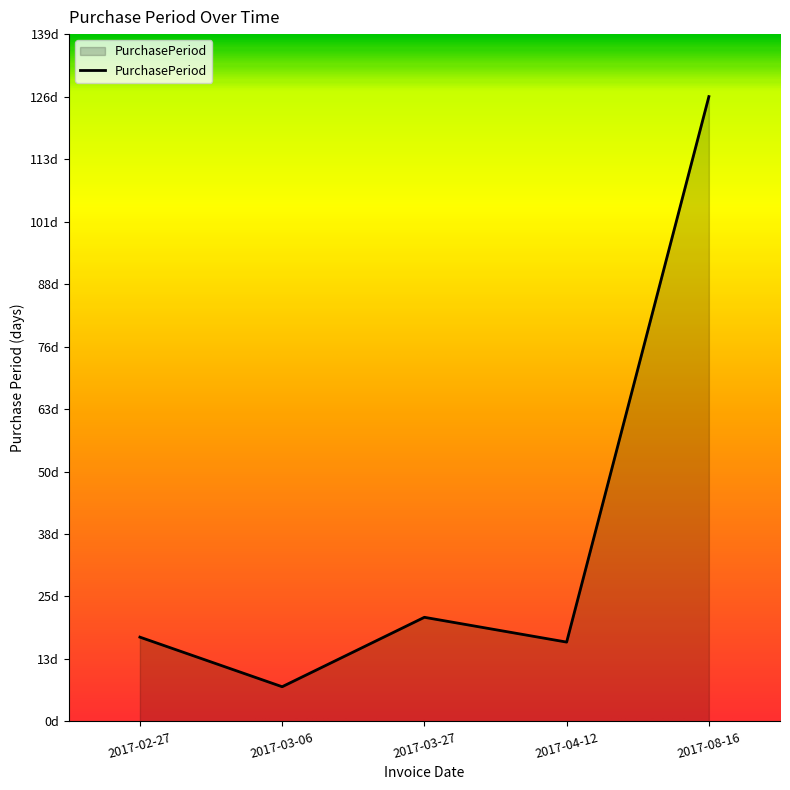

Is this an area chart (filled region under the line)?

Yes